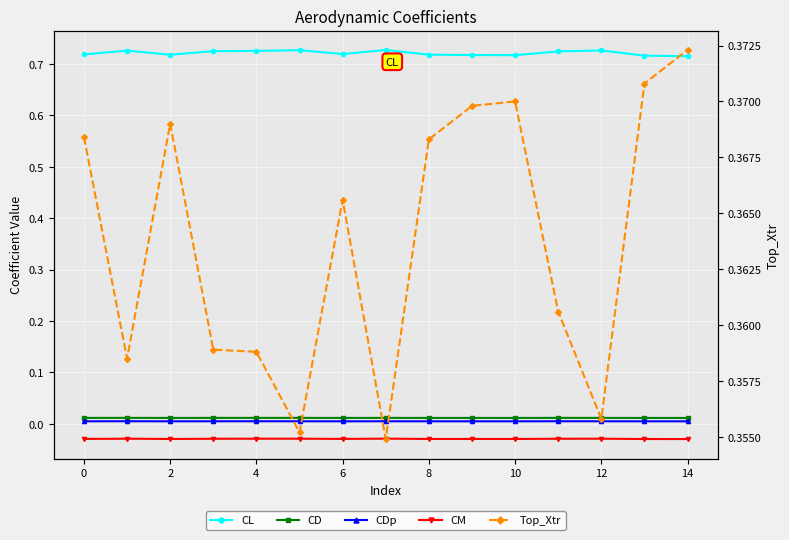

Which series changed the most between 12 and 14?

Top_Xtr